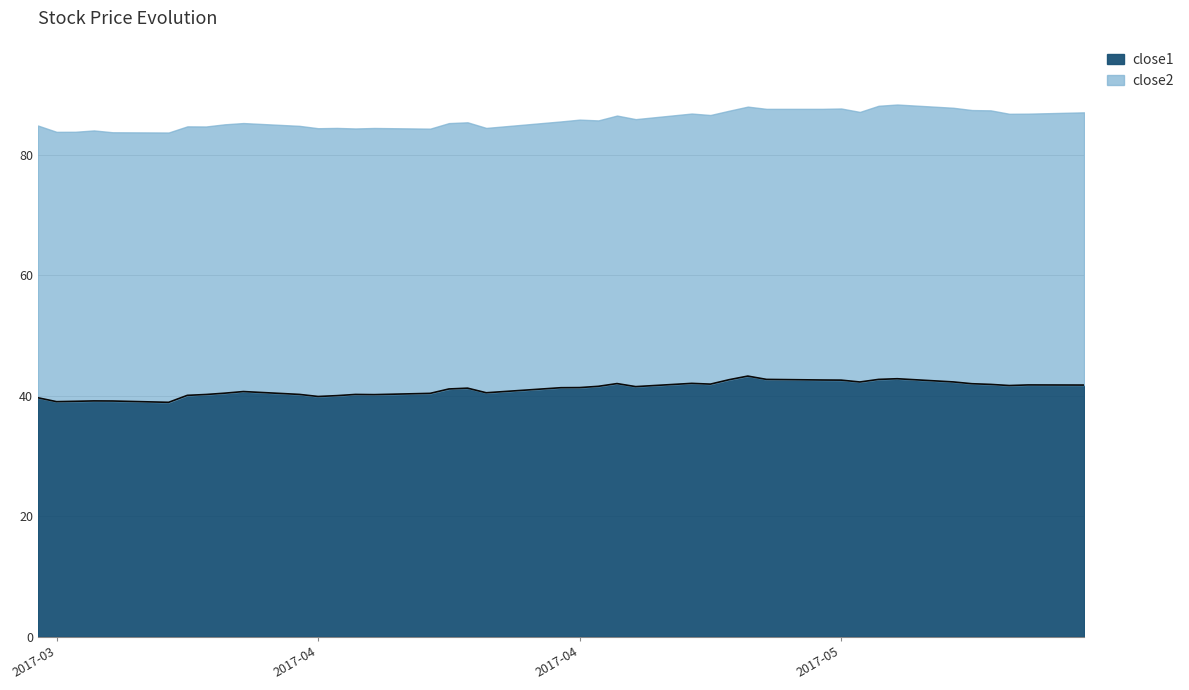

What is the approximate value at 2017-04-20?

42.0